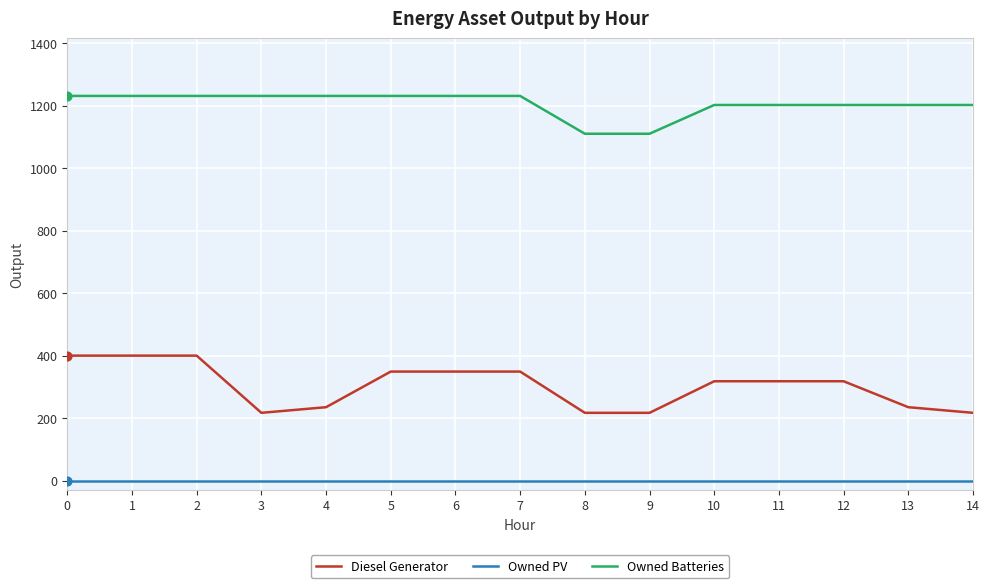

At how many categories does at least one series exceed 838?

15